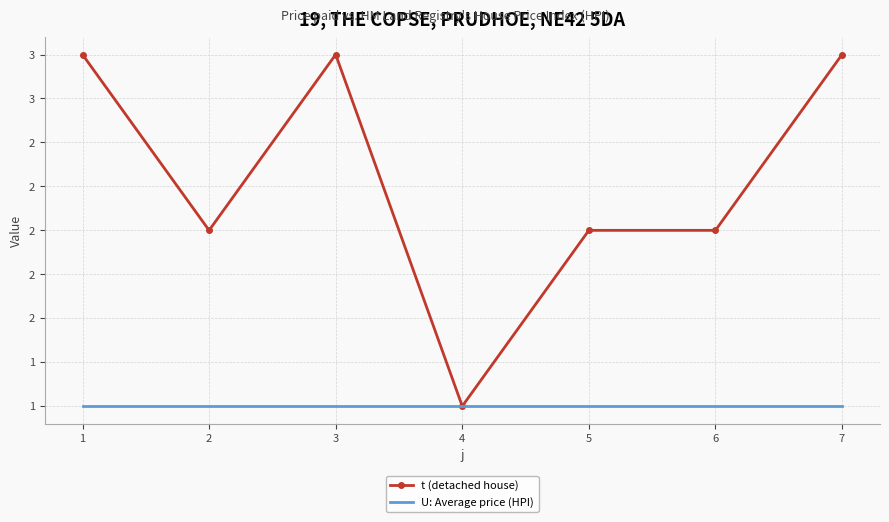

At how many categories does at least one series exceed 1?

6